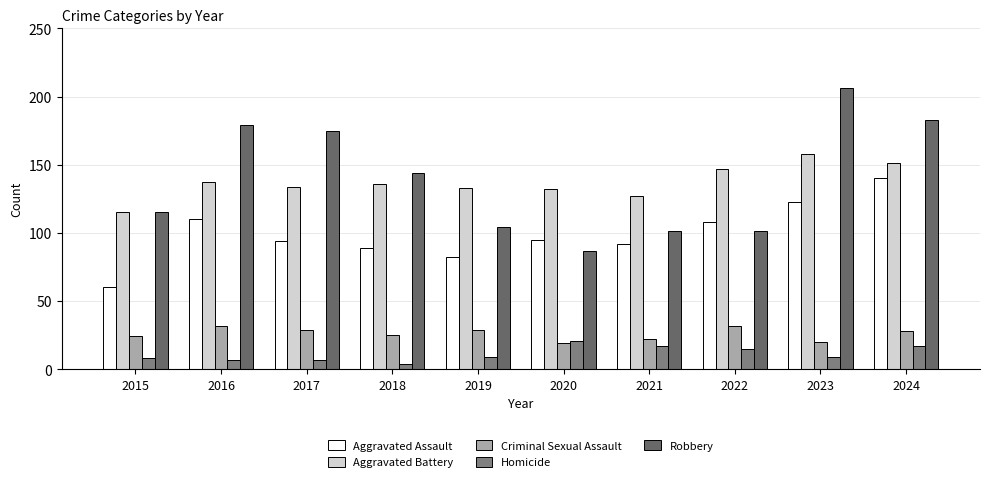

The value of Robbery at 2015 is 115. True or false?

True